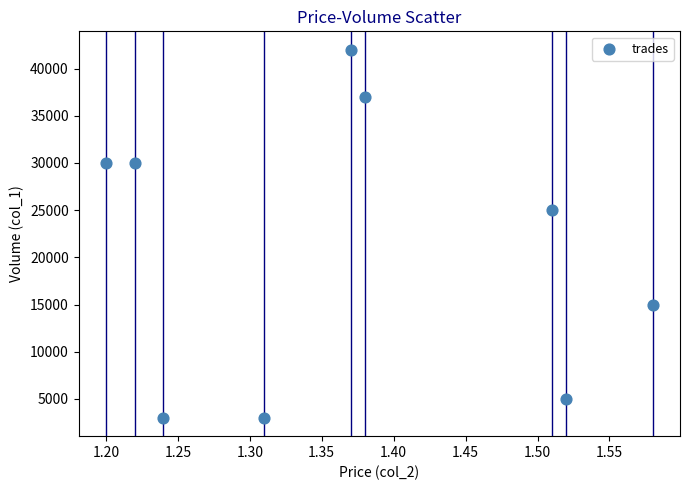

What is the range of Y values (max minus min)?

39000